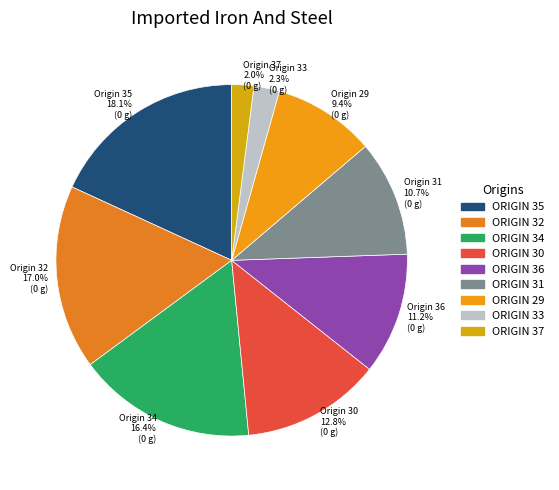

To the nearest percent, what is the average slice percentage?

11%